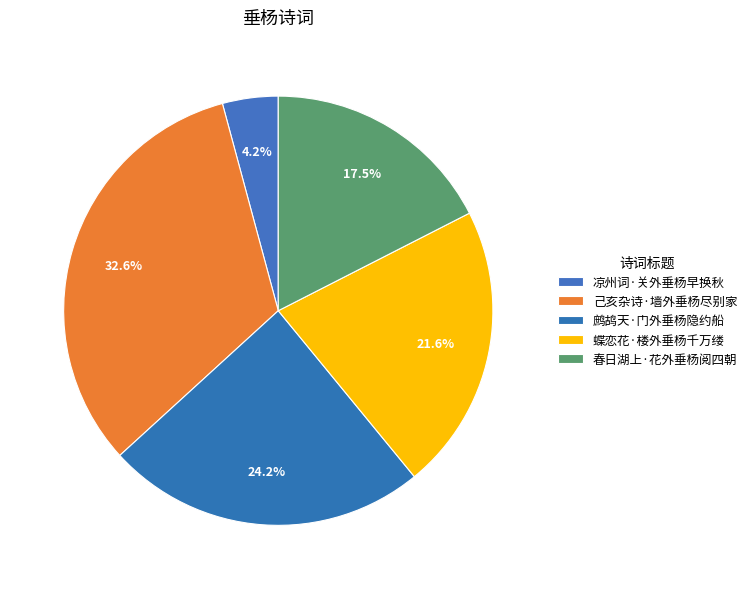

Is it true that 凉州词·关外垂杨早换秋 is 4% of the pie?

True